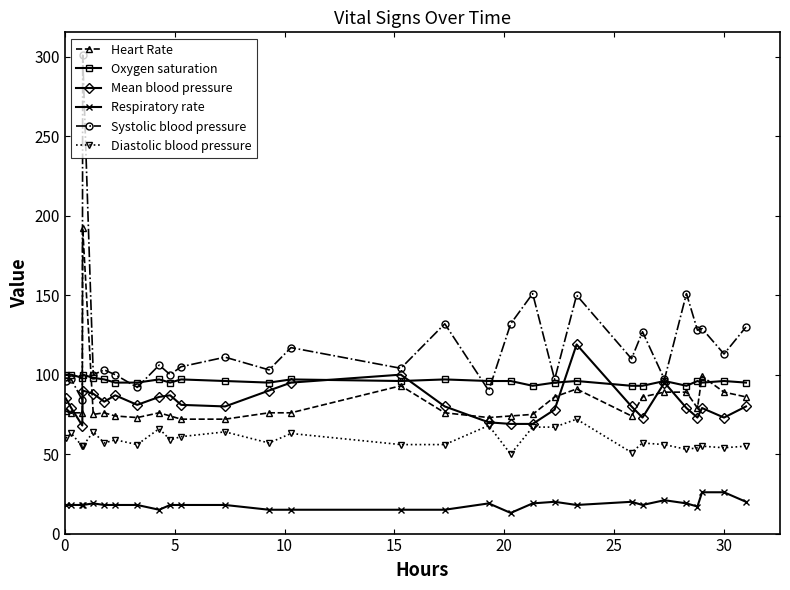

How many distinct data groups are displayed?

6